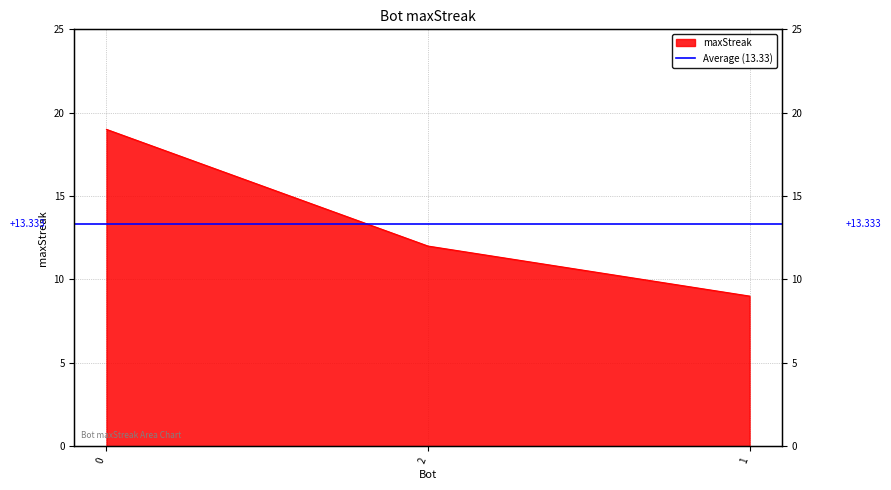

True or false: the data shows 7 at 0.

False